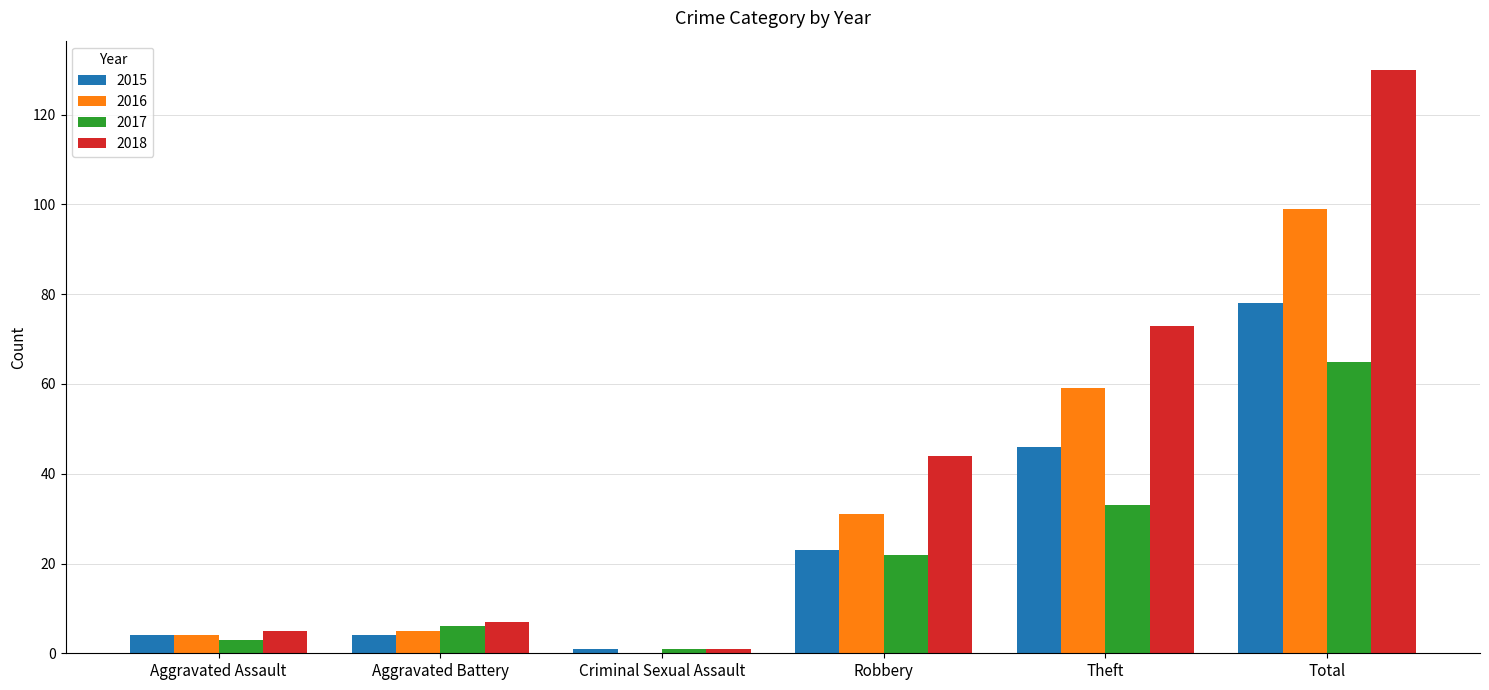

How many positive values does the 2016 series have?

5